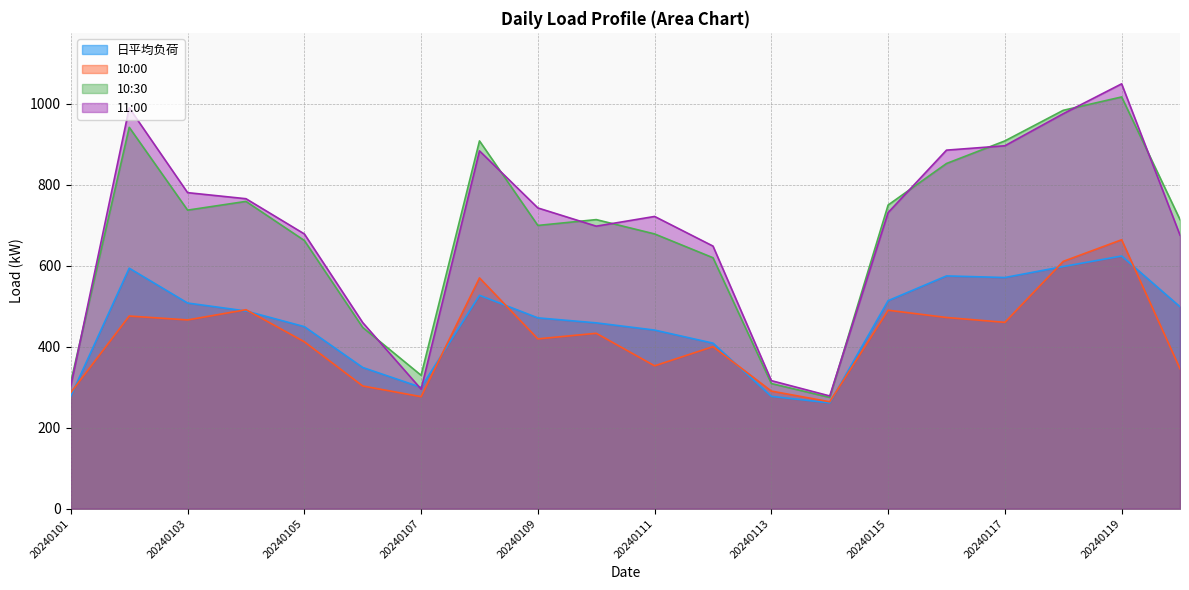

What is the maximum value for 11:00?

1049.4